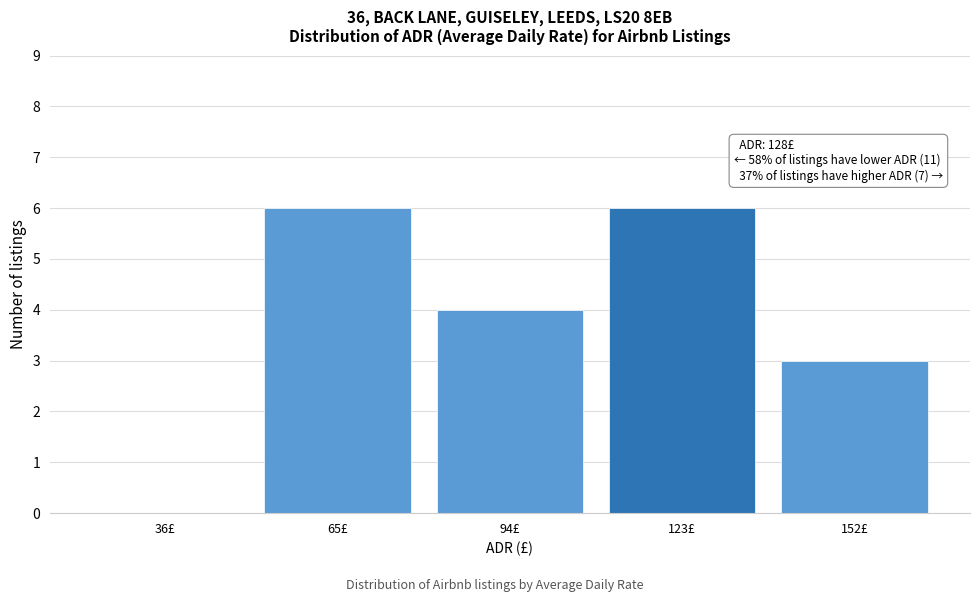

Reading left to right, extract all data points from this chart.

36£=0	65£=6	94£=4	123£=6	152£=3